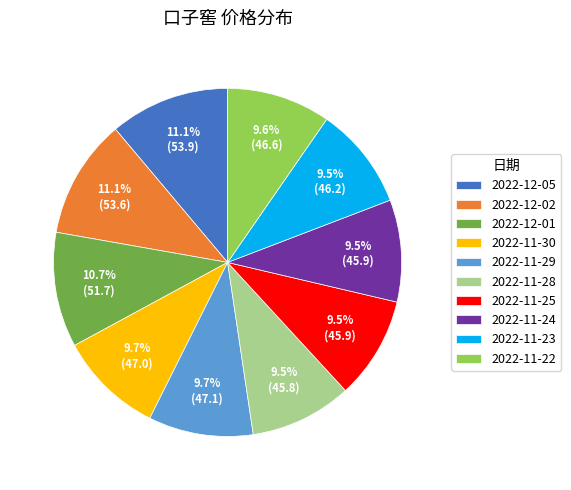

Does any single category account for the majority?

No